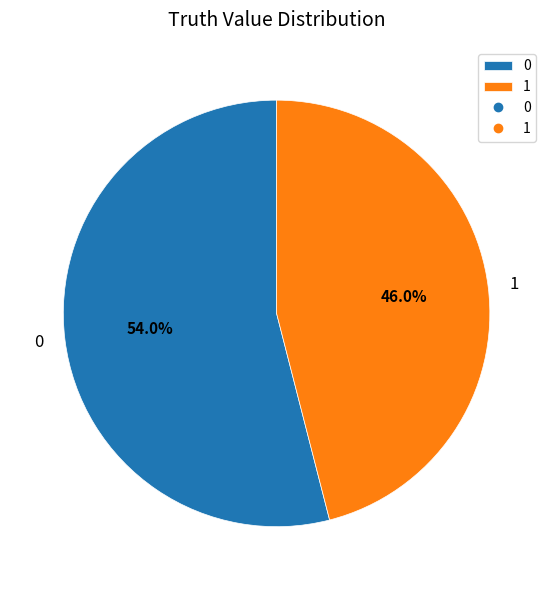

How many slices are in this pie chart?

2